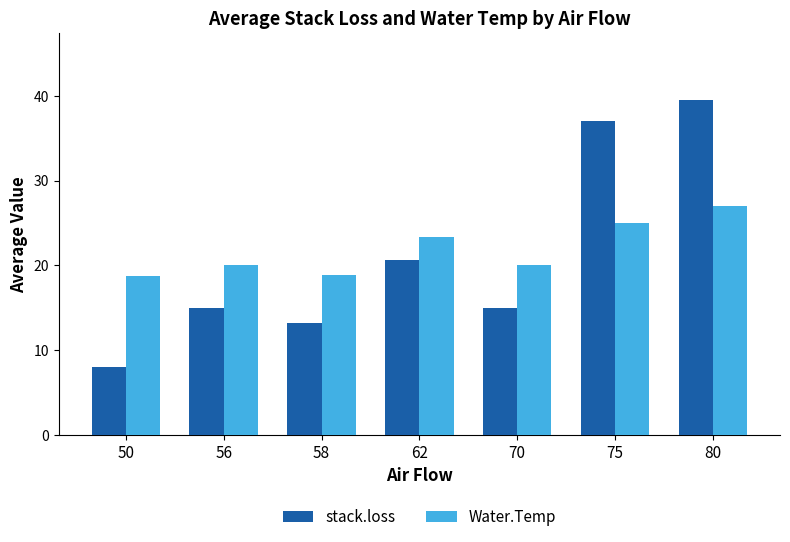

Rank the series by their maximum value, from highest to lowest.

stack.loss, Water.Temp